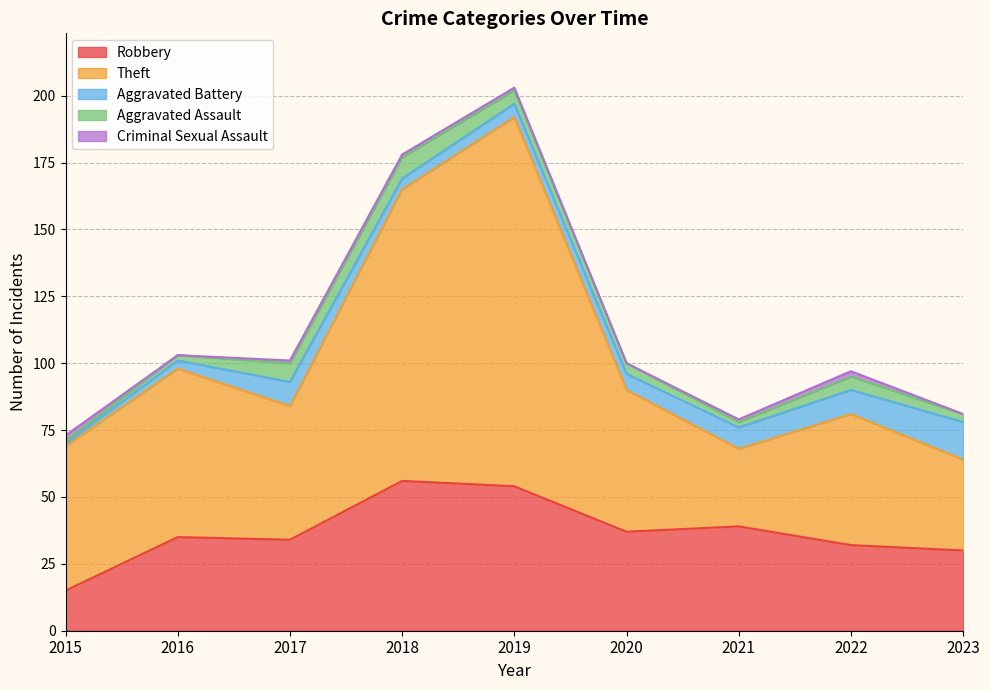

True or false: Robbery and Aggravated Assault cross at least once.

False